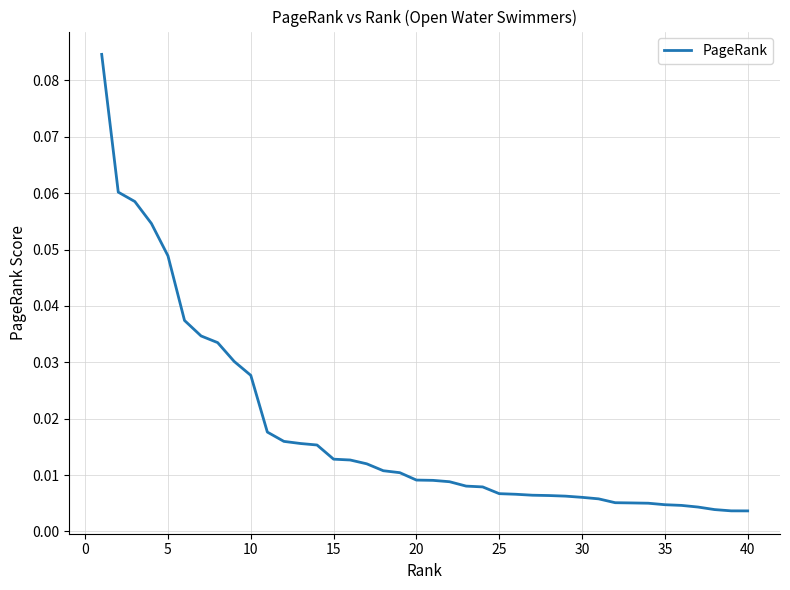

Where is the data nearest to the value 0?

40